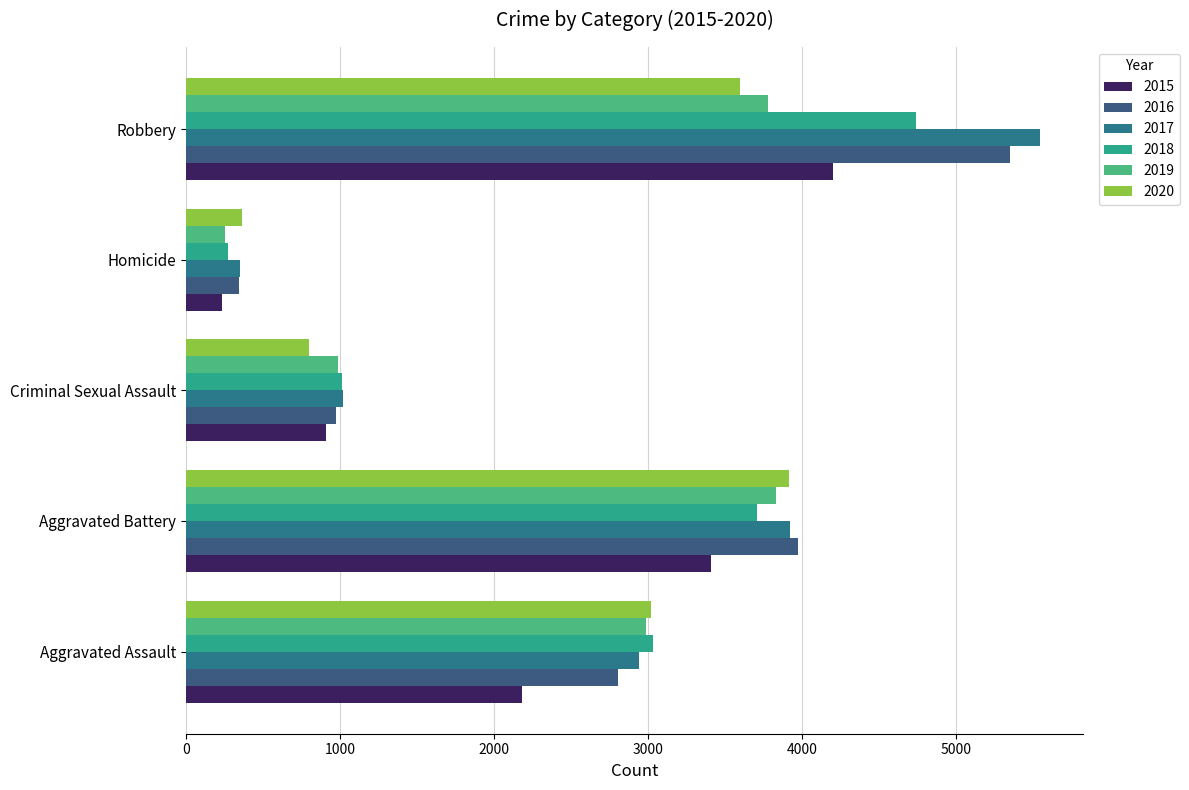

The value of 2018 at Homicide is 448. True or false?

False